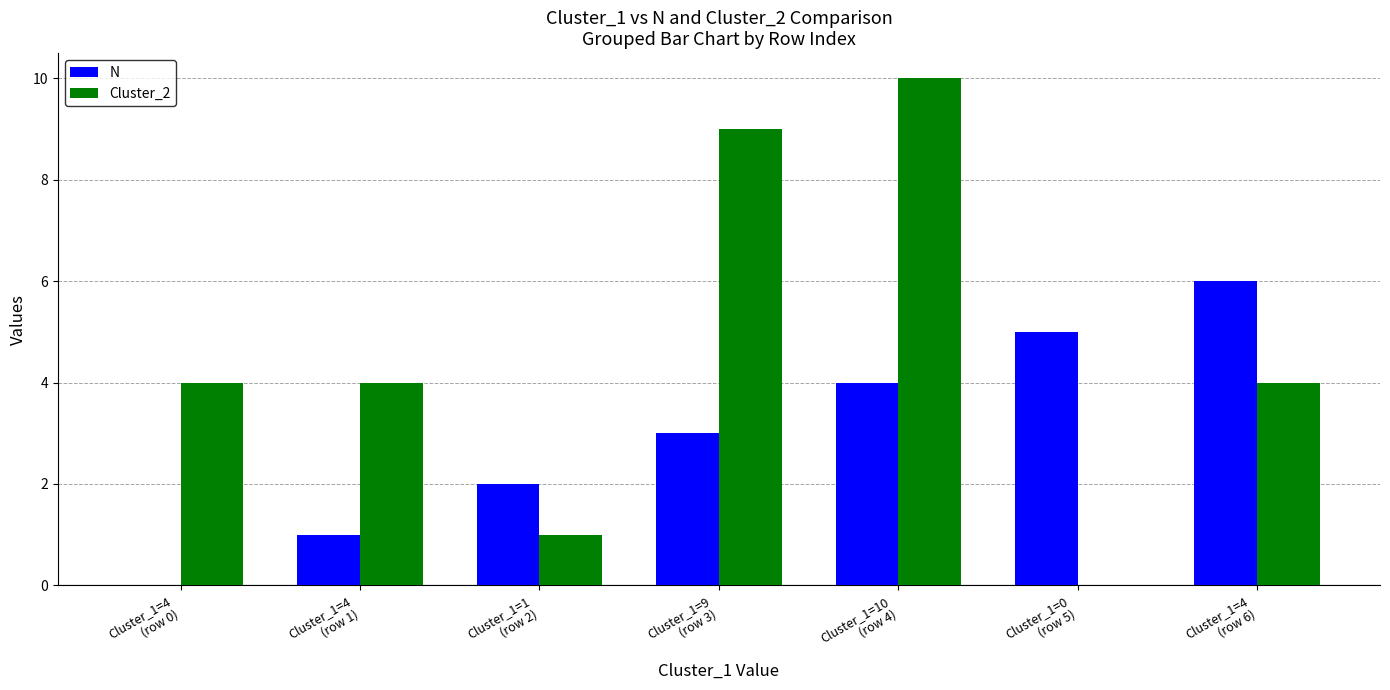

Which series has the largest total across all categories?

Cluster_2